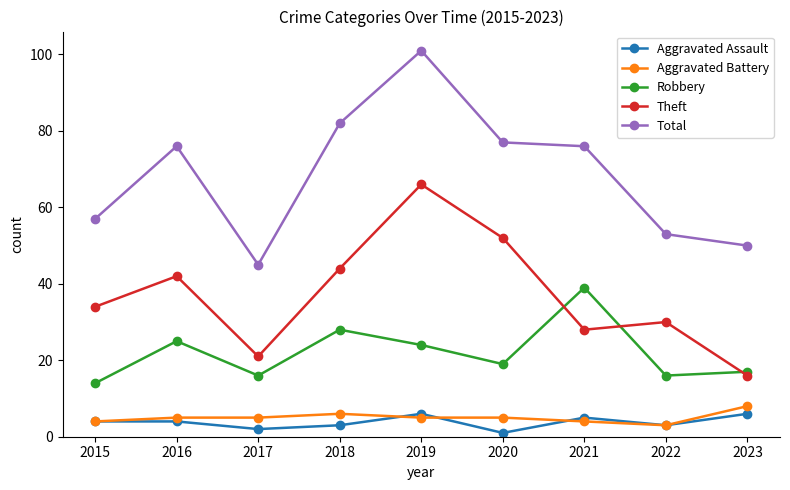

Reading left to right, extract all data points from this chart.

Aggravated Assault: 2015=4	2016=4	2017=2	2018=3	2019=6	2020=1	2021=5	2022=3	2023=6
Aggravated Battery: 2015=4	2016=5	2017=5	2018=6	2019=5	2020=5	2021=4	2022=3	2023=8
Robbery: 2015=14	2016=25	2017=16	2018=28	2019=24	2020=19	2021=39	2022=16	2023=17
Theft: 2015=34	2016=42	2017=21	2018=44	2019=66	2020=52	2021=28	2022=30	2023=16
Total: 2015=57	2016=76	2017=45	2018=82	2019=101	2020=77	2021=76	2022=53	2023=50